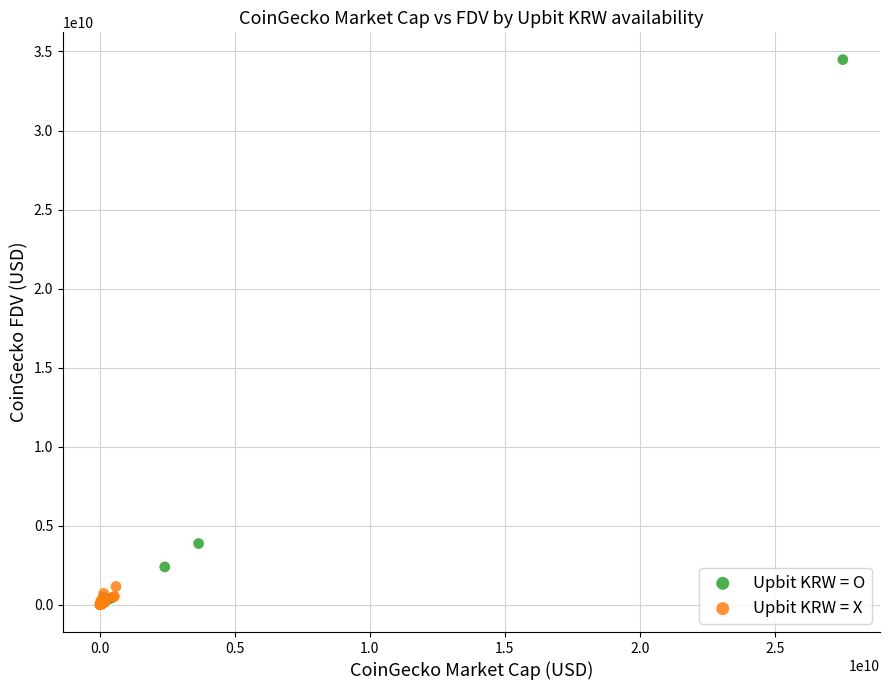

Which series has the widest spread of Y values?

Upbit KRW = O